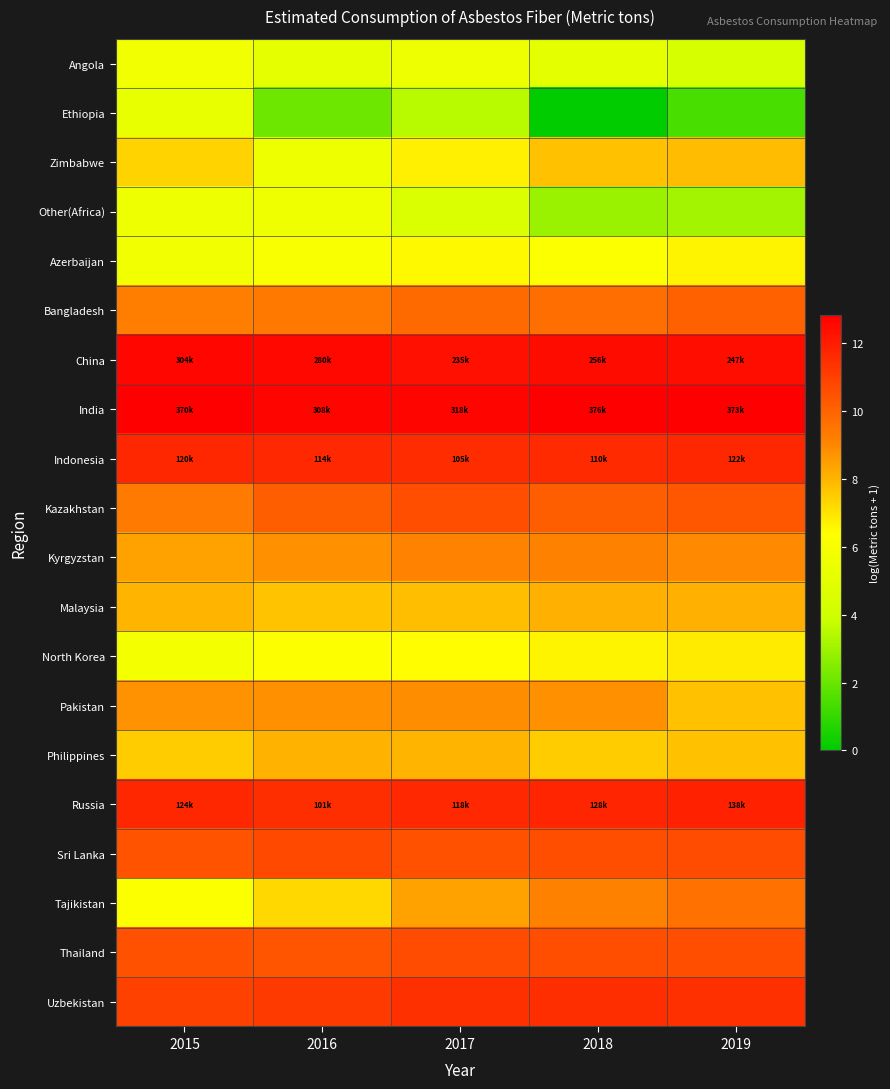

What is the difference between the highest and lowest values at 2016?

10.6